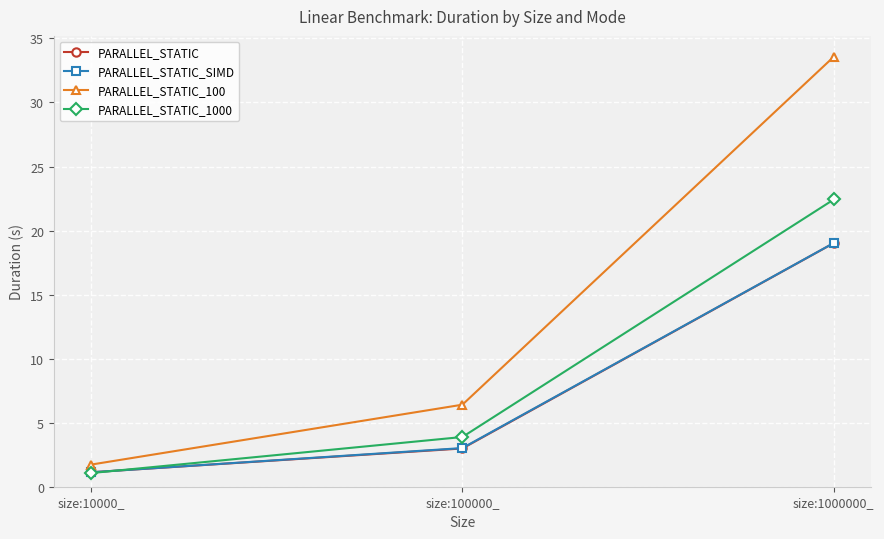

What is the sum of the PARALLEL_STATIC_1000 values at size:10000_ and size:1000000_?

23.5